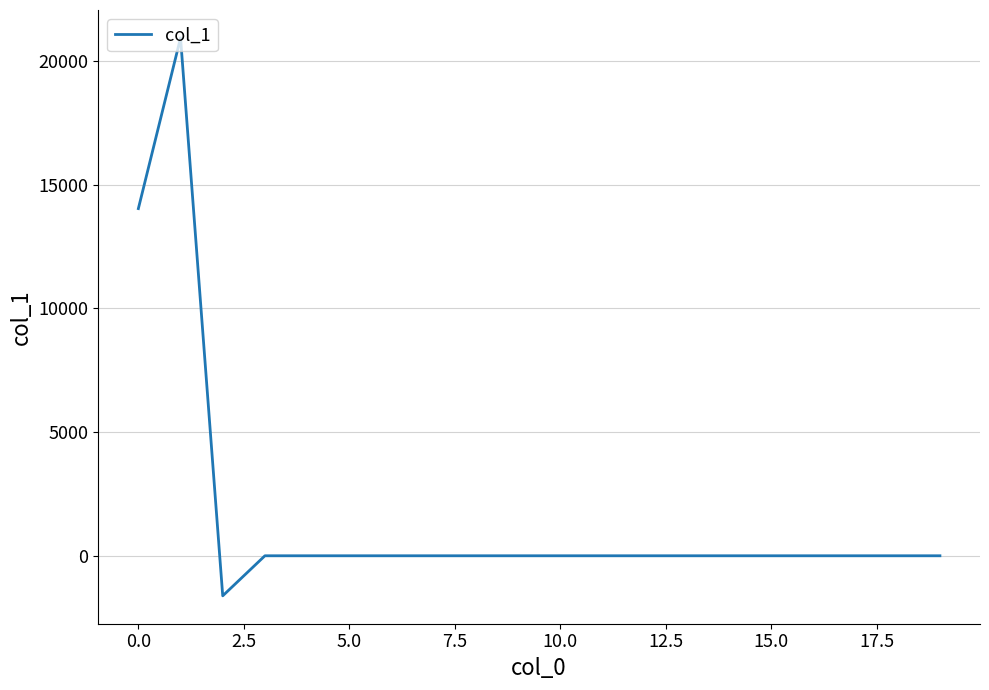

How many distinct data groups are displayed?

1